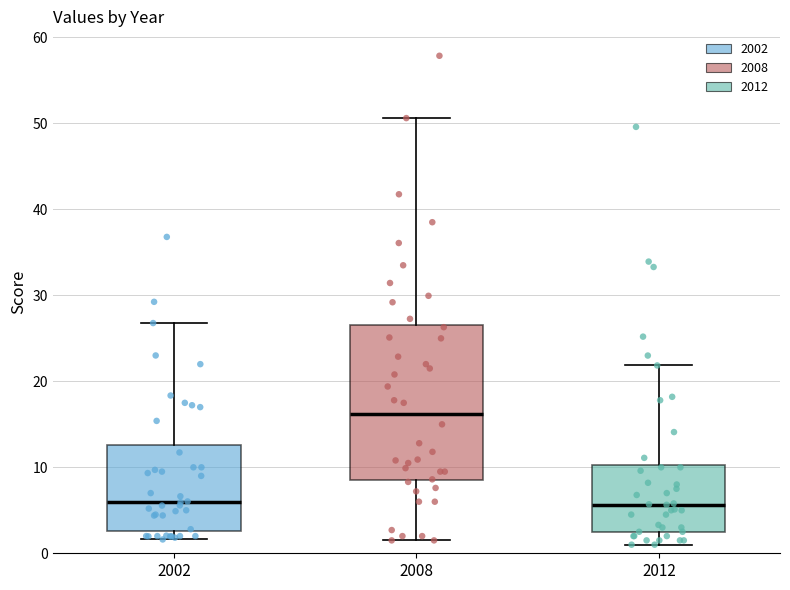

Which box's median line is the highest?

2008